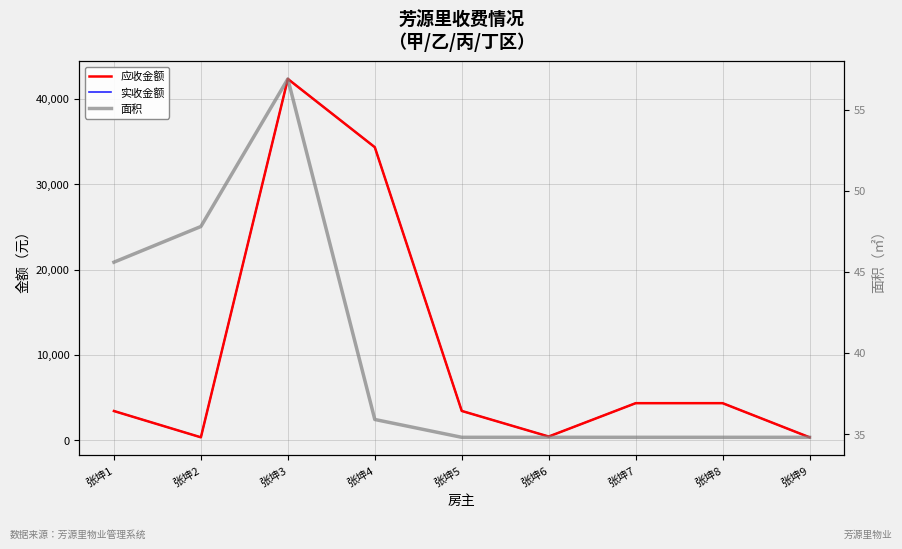

At how many categories does at least one series exceed 19573?

2